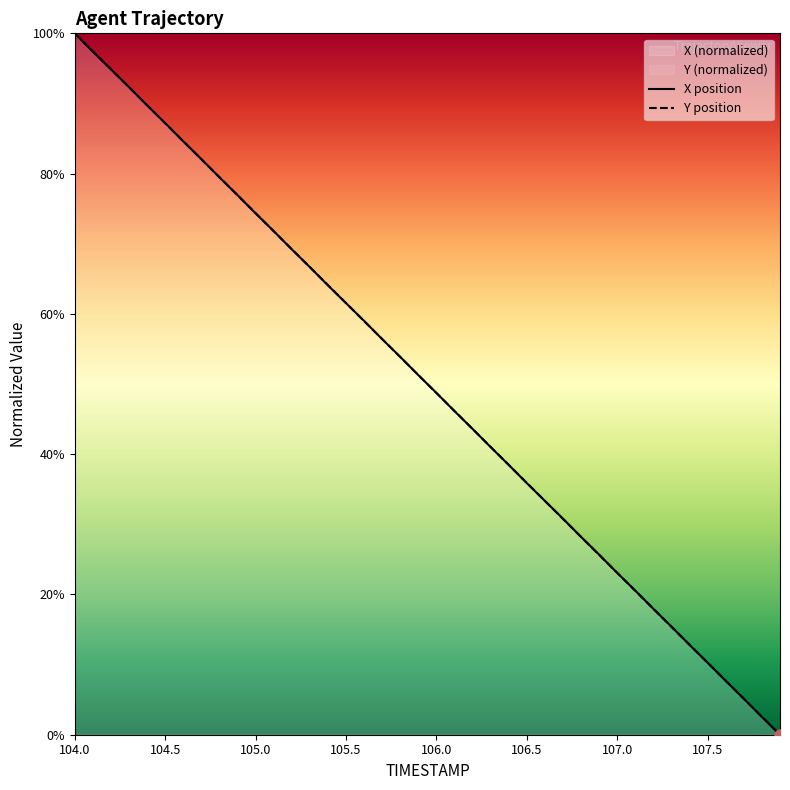

At which label does X reach its minimum?

107.9